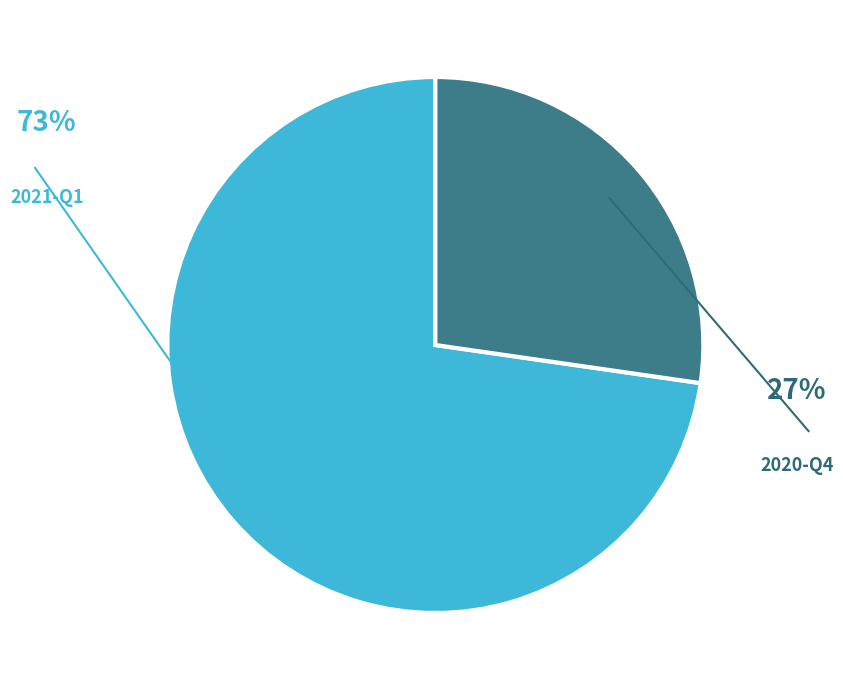

Does any single category account for the majority?

Yes